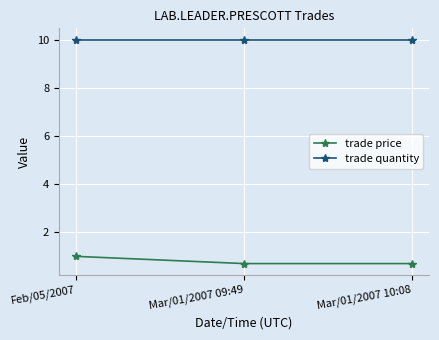

List the series in order of their peak value, lowest first.

trade price, trade quantity